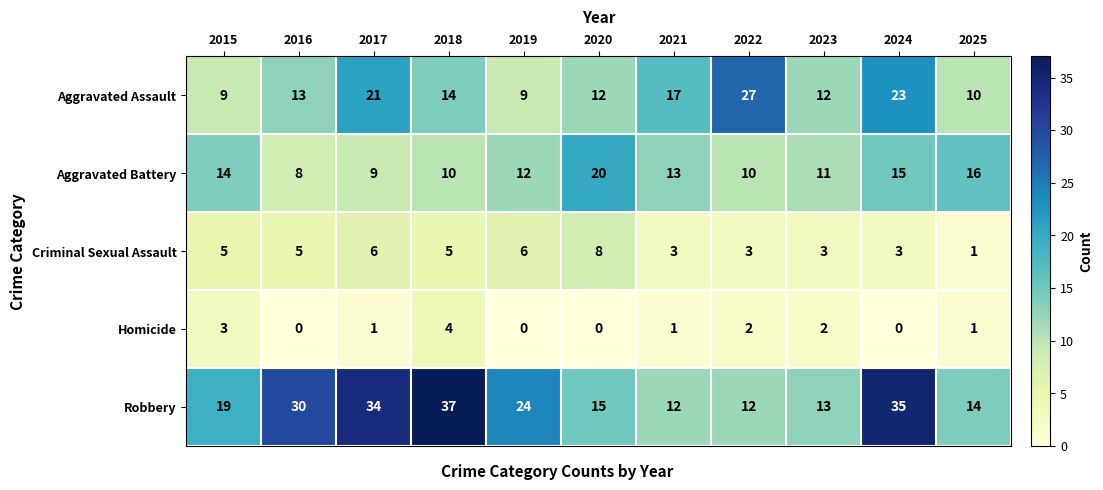

Rank the series by their maximum value, from lowest to highest.

Homicide, Criminal Sexual Assault, Aggravated Battery, Aggravated Assault, Robbery